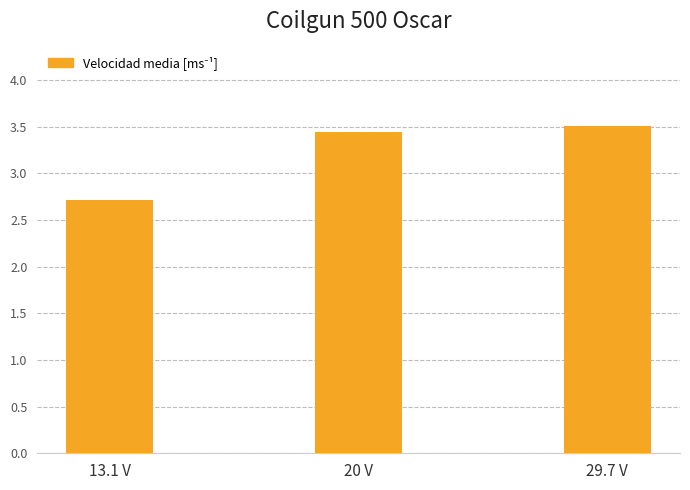

Reading left to right, what are all the values shown in this chart?

2.7	3.4	3.5